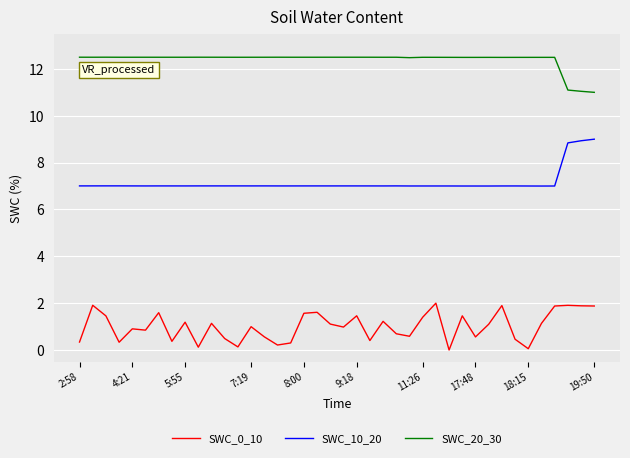

Rank the series by their average value, from highest to lowest.

SWC_20_30, SWC_10_20, SWC_0_10